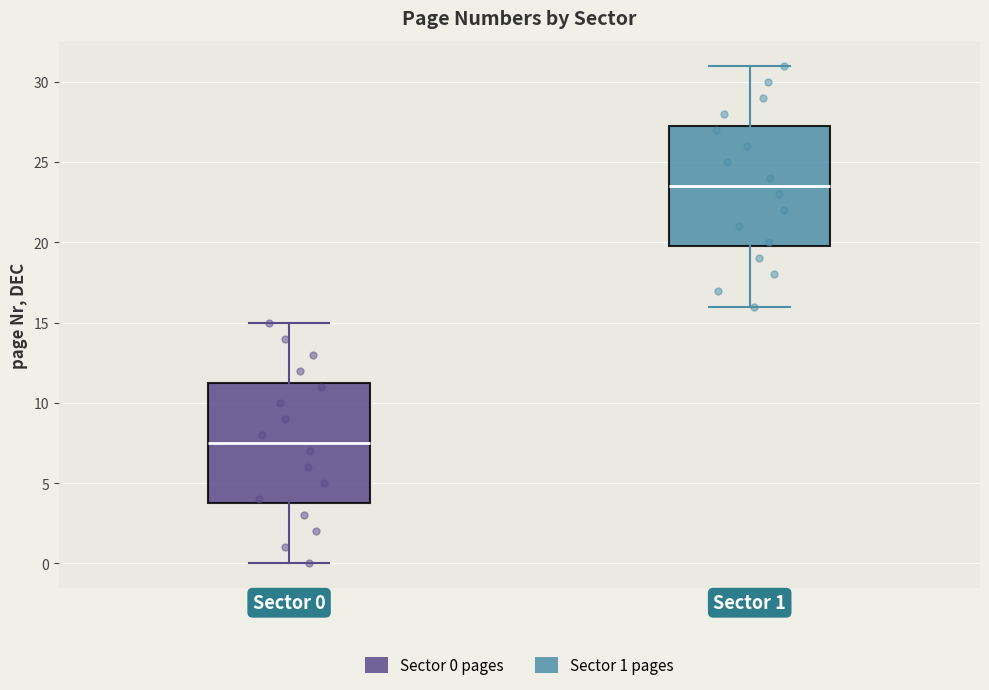

Reading left to right, transcribe this box plot: for each box, give where its median line is, the range the box spans, and where its two whiskers end, as read against the y-axis. The values are not printed on the chart, so give them approximately, as read against the axis.

Sector 0: median 7.5, box 4.0 to 11.5, whiskers 0.0 to 15.0
Sector 1: median 23.5, box 20.0 to 27.5, whiskers 16.0 to 31.0